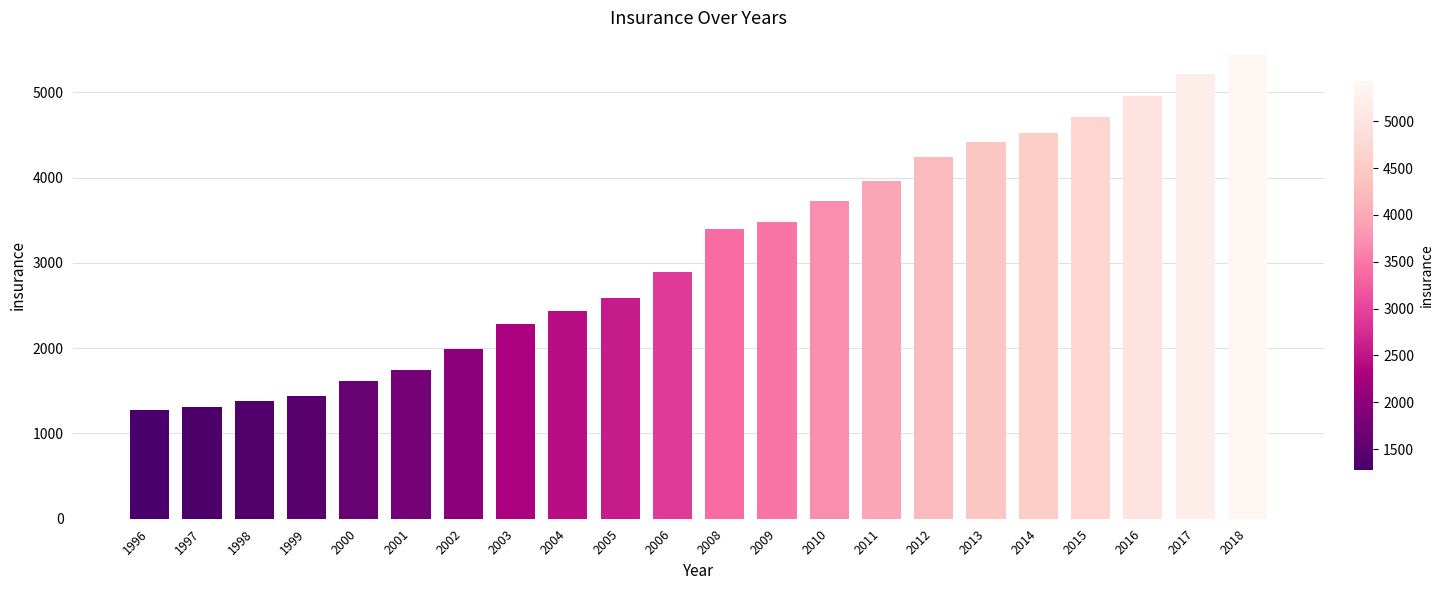

What is the smallest value displayed?

1275